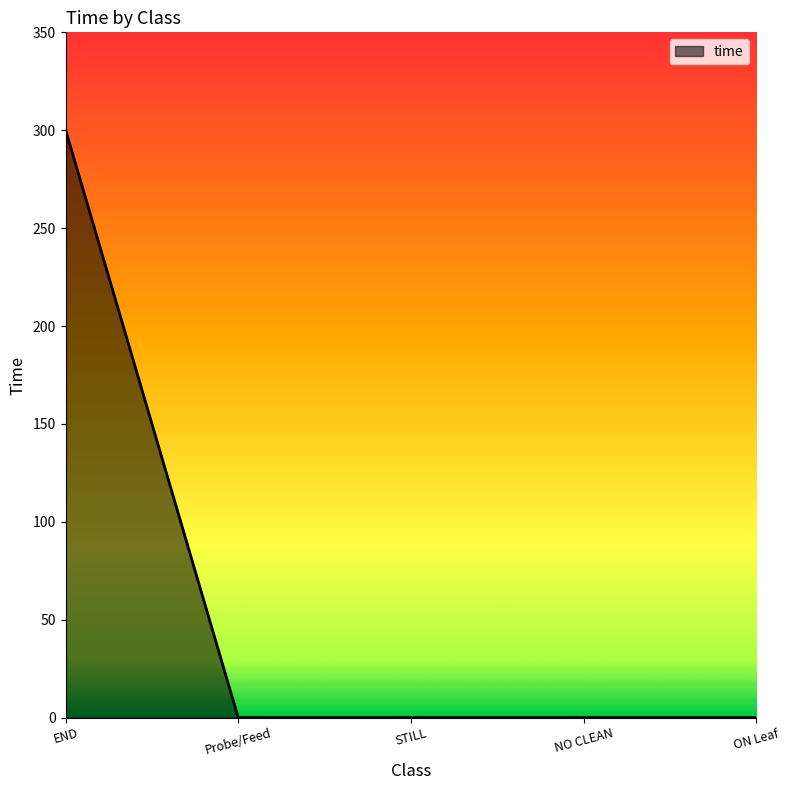

How many values exceed 0?

1